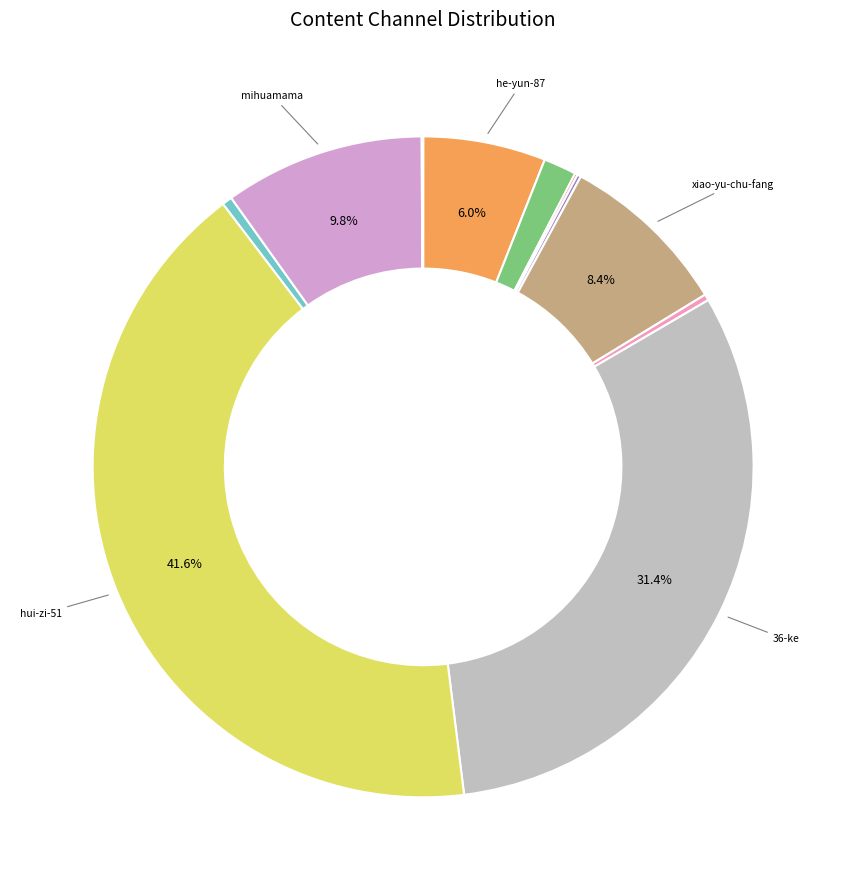

Which category has the smallest portion of the pie?

mu-xiao-20-33